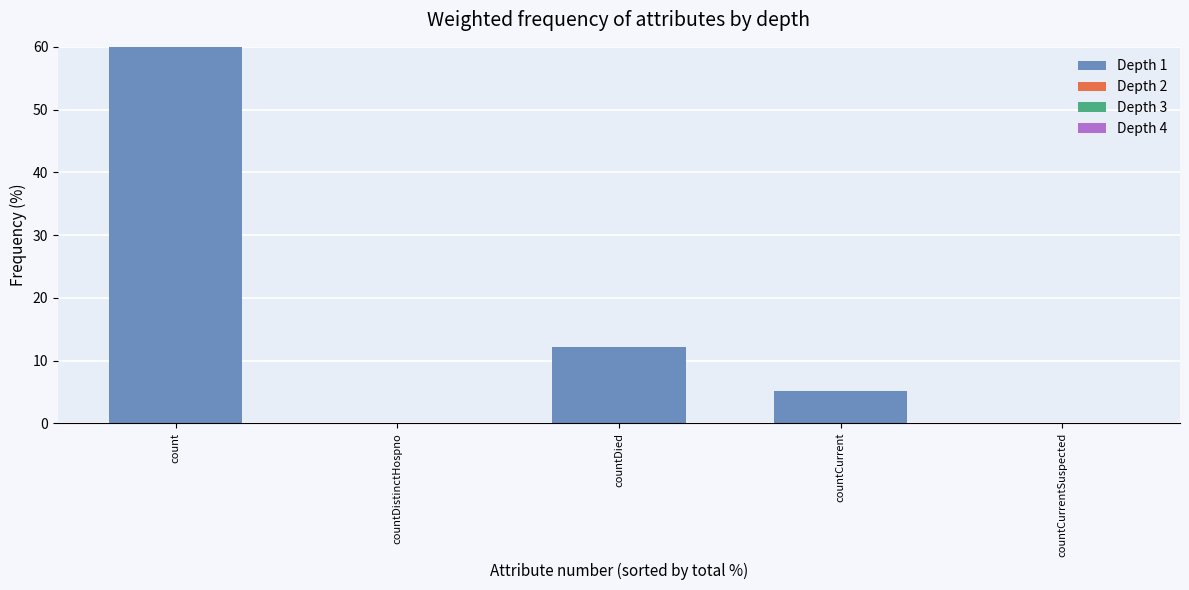

Rank the categories by value from lowest to highest.

countDistinctHospno, countCurrentSuspected, countCurrent, countDied, count